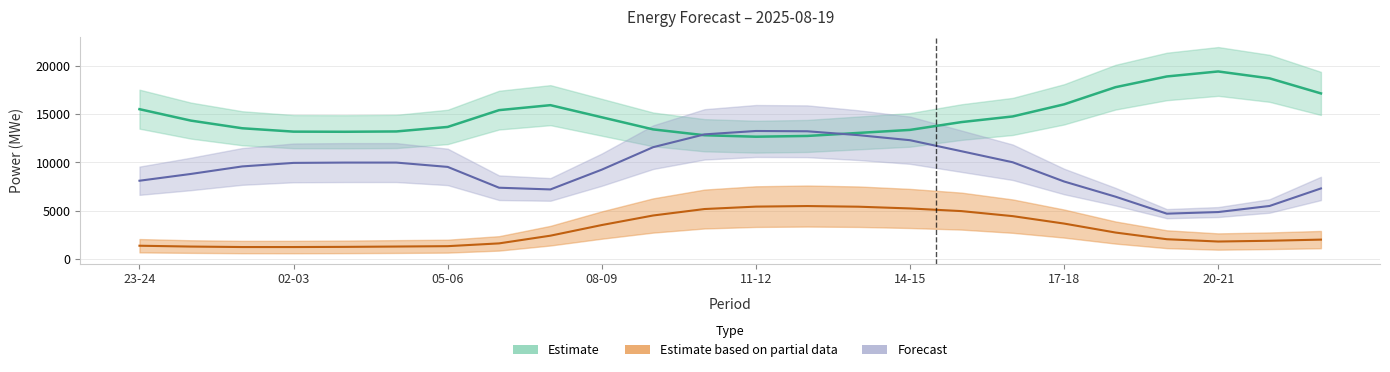

Between which two adjacent categories do gen_surplus_avail_tso_above and grid_demand_fcst first intersect?

09-10 and 10-11